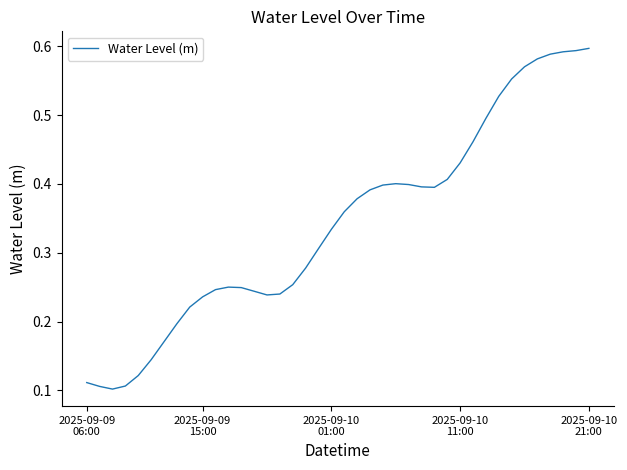

What is the smallest value displayed?

0.1